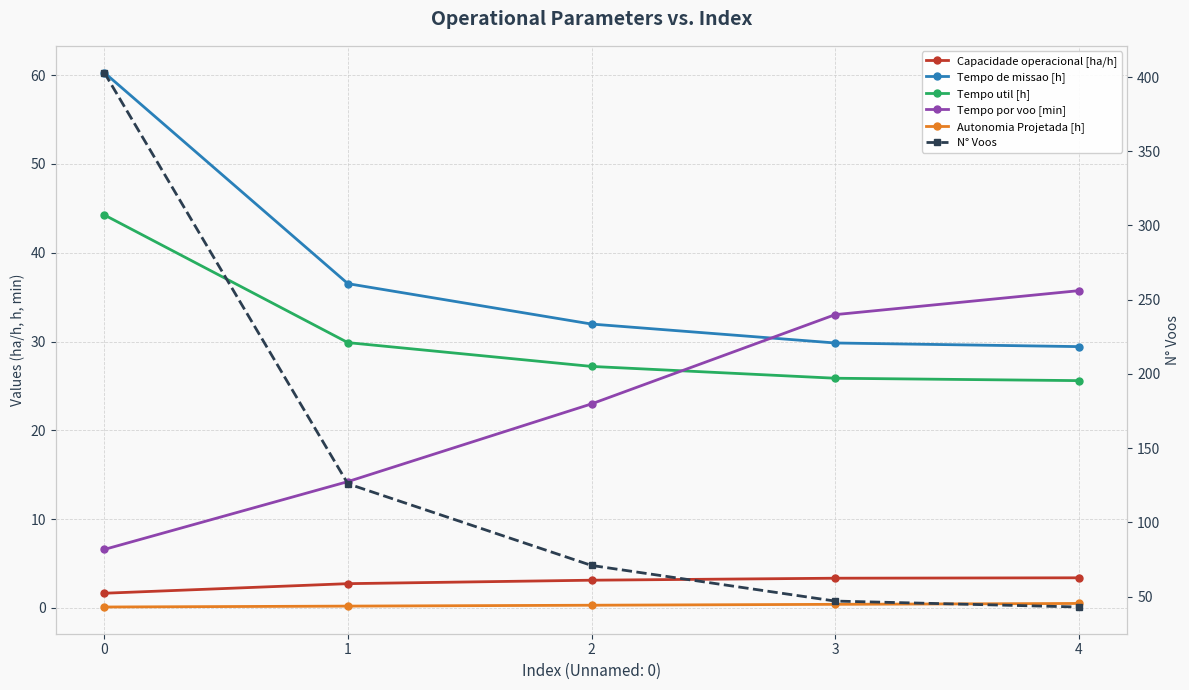

True or false: Tempo util [h] and Capacidade operacional [ha/h] cross at least once.

False